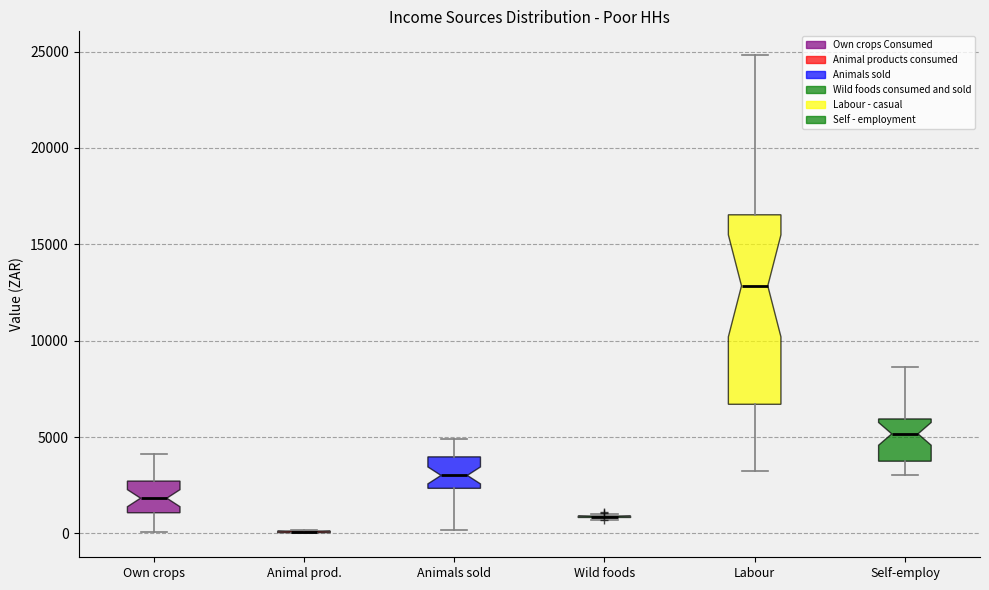

Comparing the boxes themselves (not the whiskers), which one is the tallest?

Labour